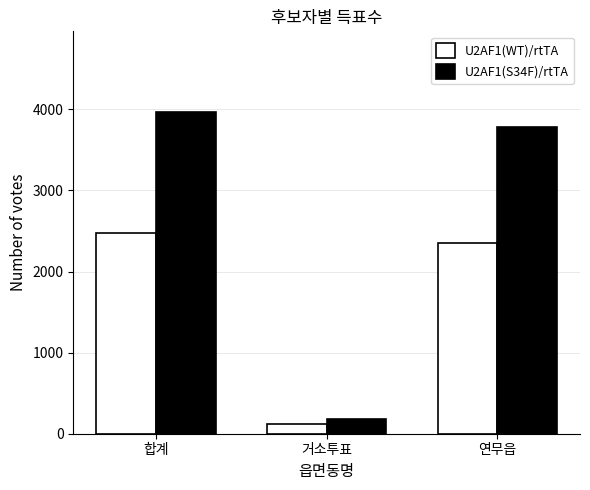

Rank the series by their average value, from highest to lowest.

U2AF1(S34F)/rtTA, U2AF1(WT)/rtTA